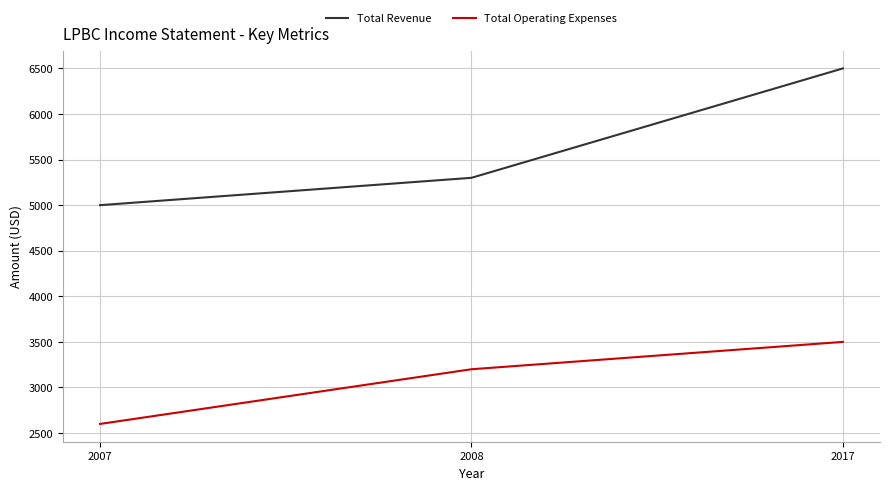

What is the average value of the Total Revenue series?

5600